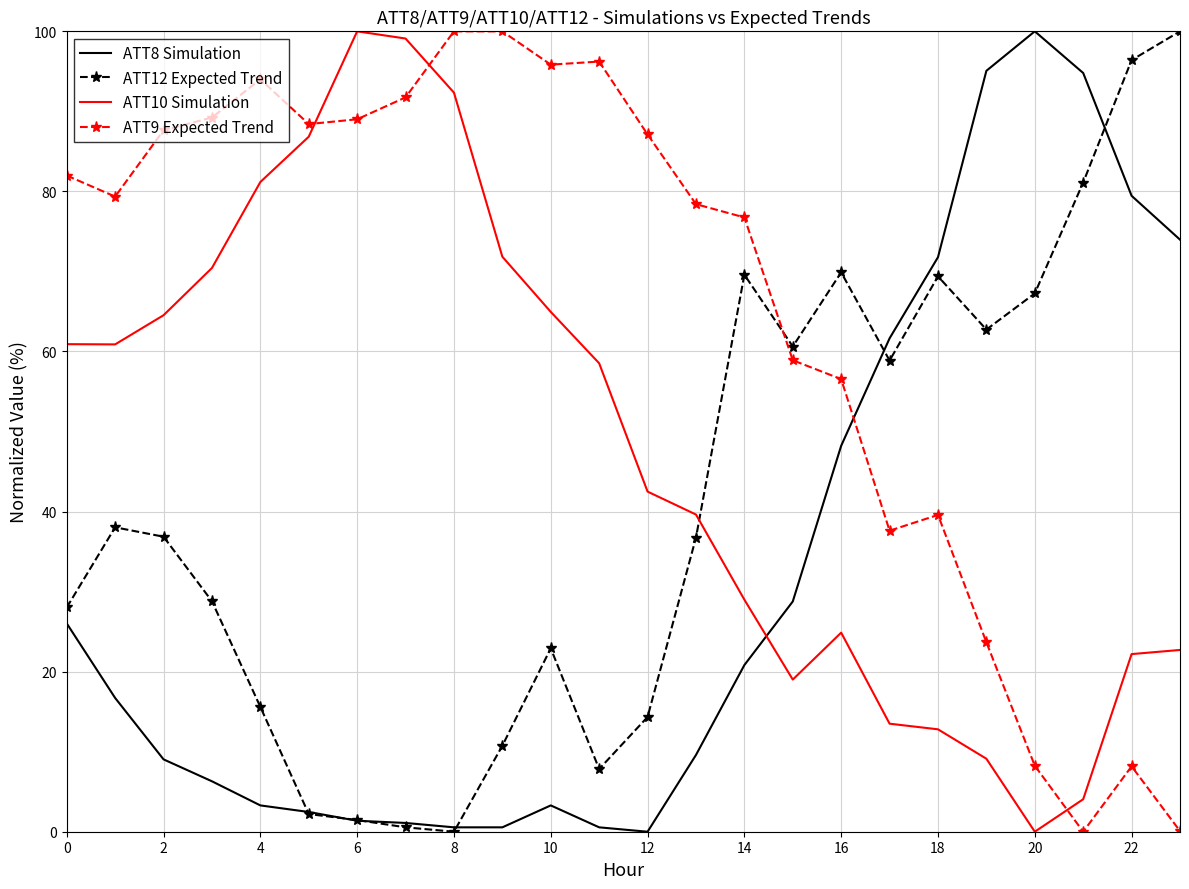

Rank the series by their average value, from lowest to highest.

ATT8 Simulation, ATT12 Expected Trend, ATT10 Simulation, ATT9 Expected Trend